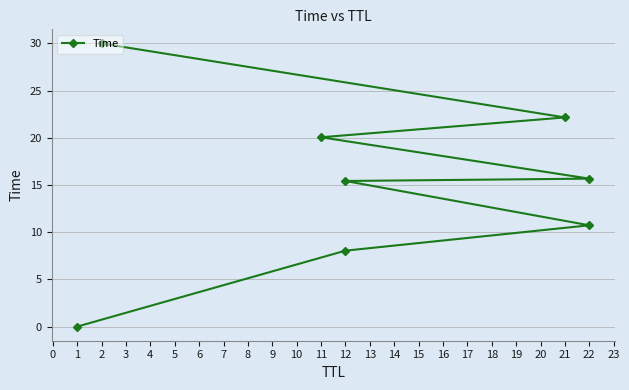

How many data points does each series have?

8